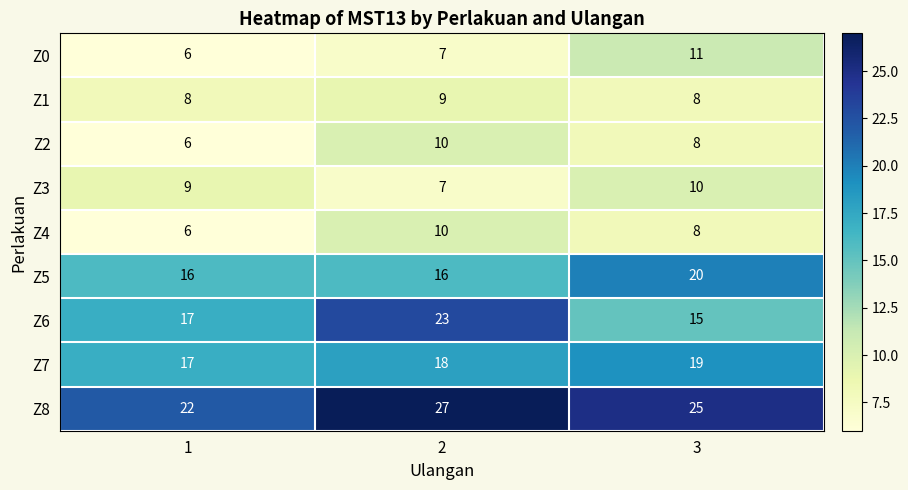

Which series has the widest spread of values?

Z6